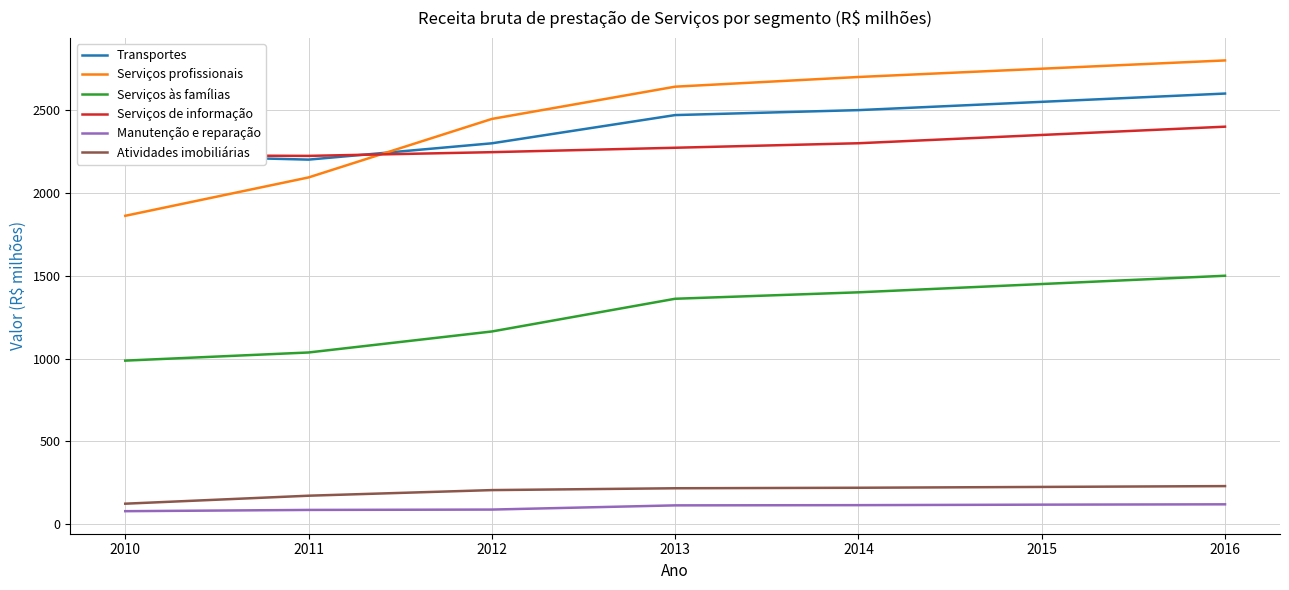

What is the spread (max minus min) of values at 2014?

2585.0